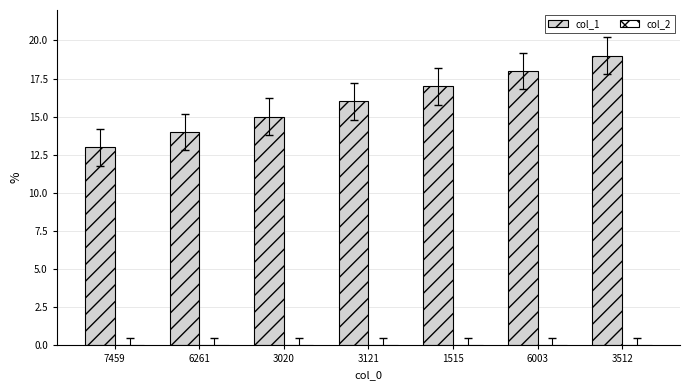

True or false: the data shows 5 at 6261.

False